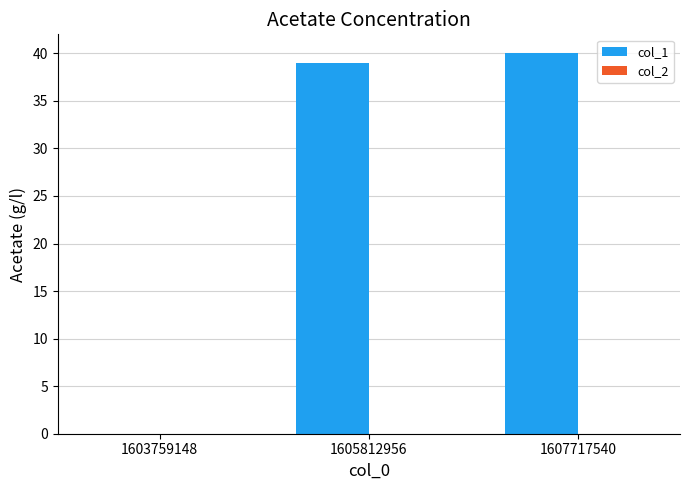

What is the sum of all values?

79